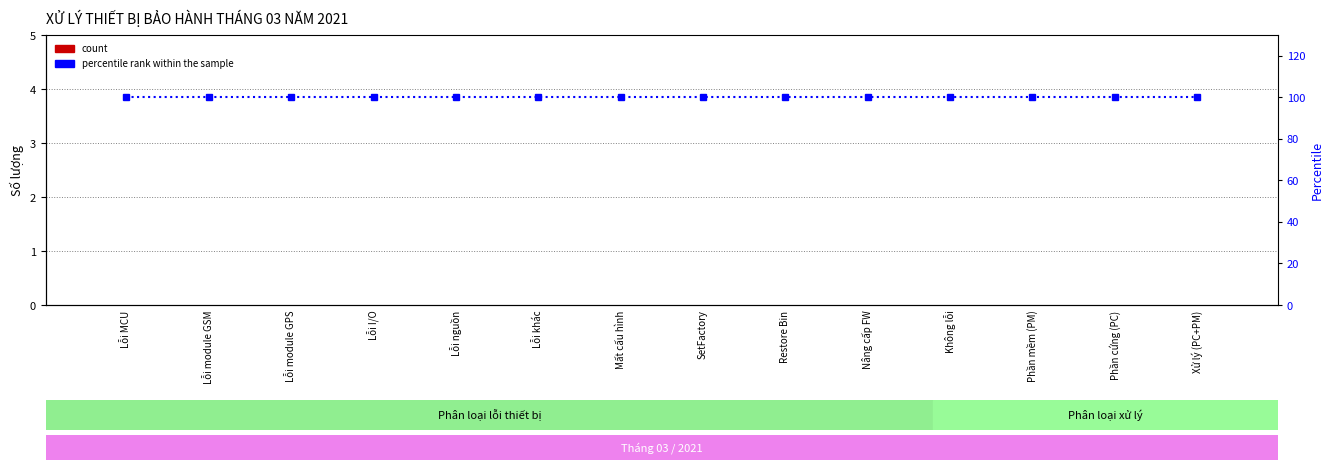

At how many categories does at least one series exceed 56?

14